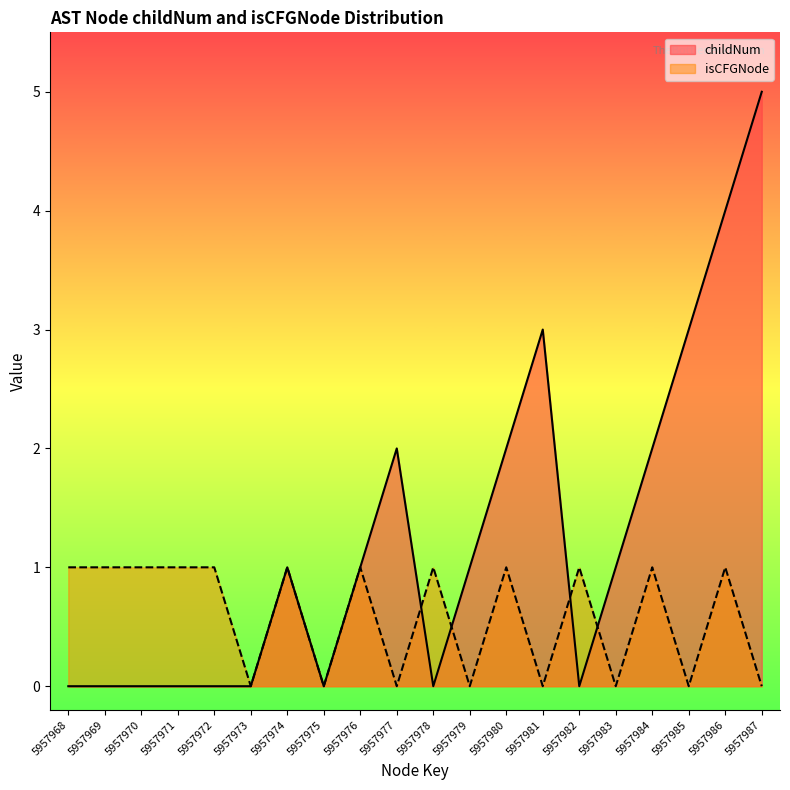

What is the value of the childNum point at the 17th from the left?

2